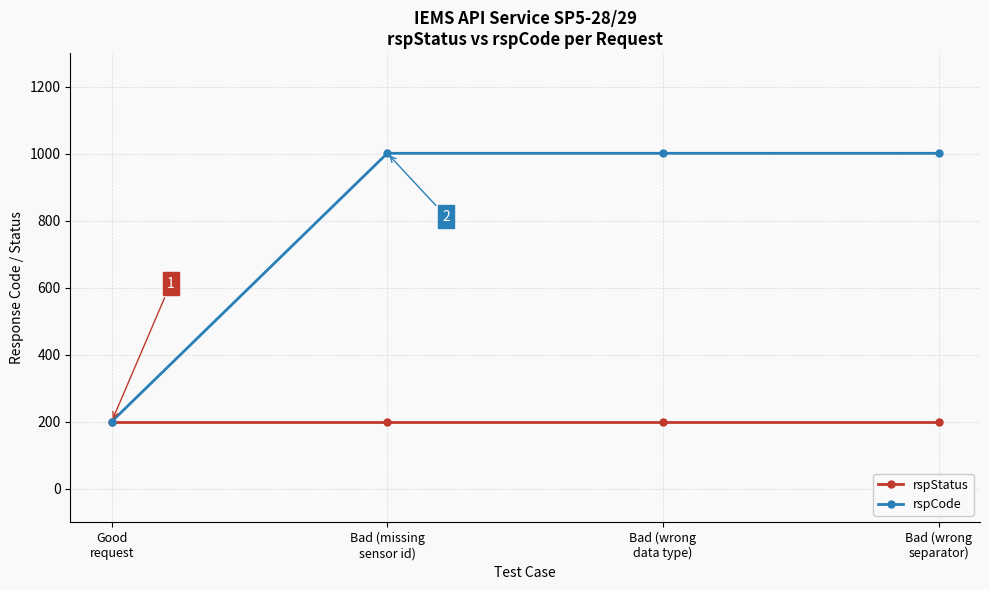

What is the difference between the highest and lowest values at Bad (missing
sensor id)?

801